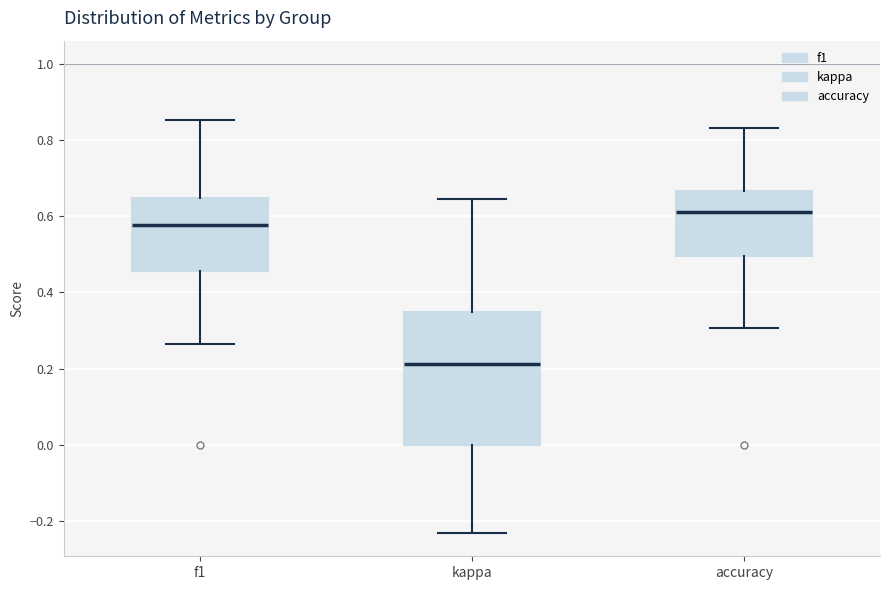

Which box's median line is the lowest?

kappa